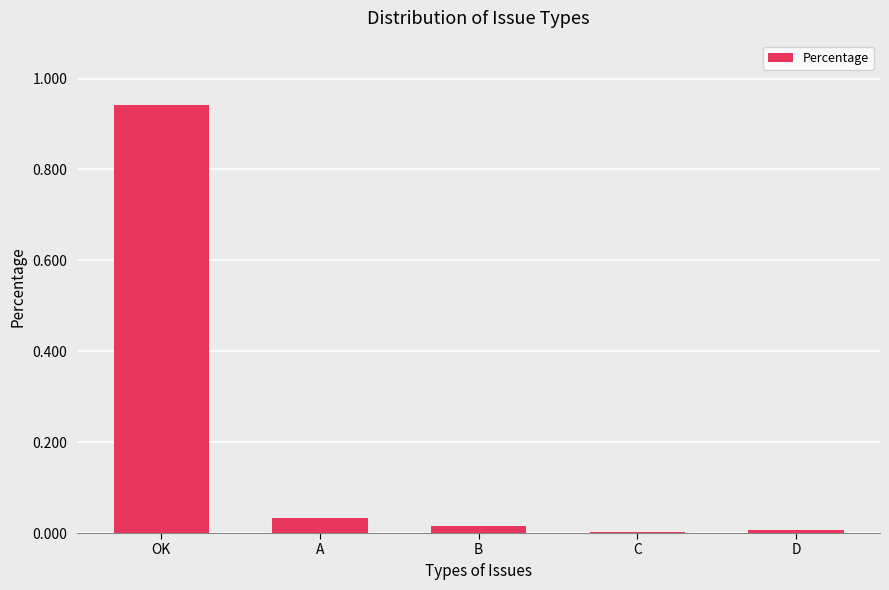

Is it true that the value at B is 0.0?

True